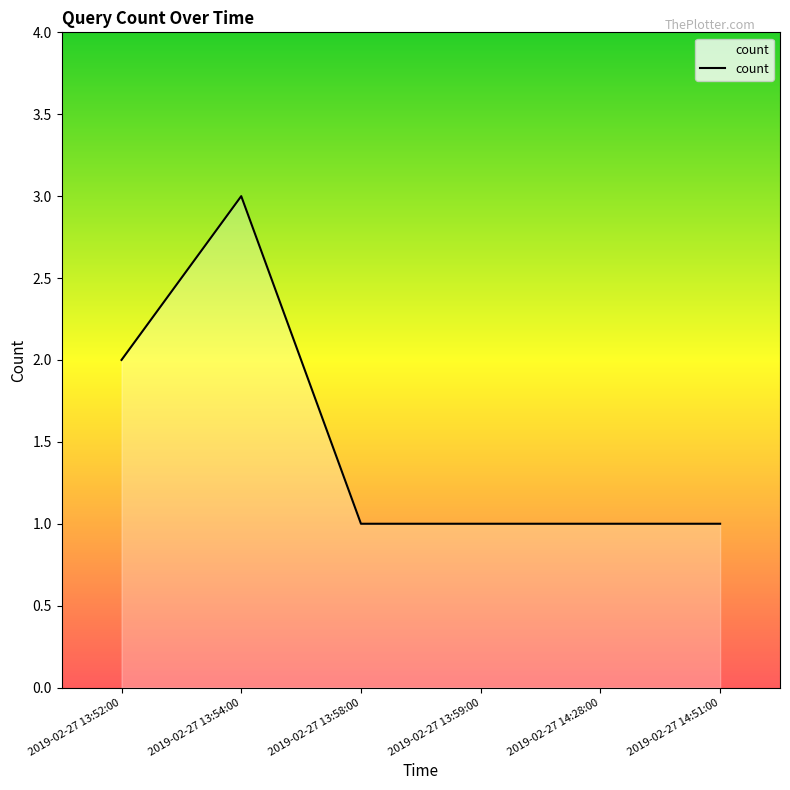

True or false: the data shows 0 at 2019-02-27 13:58:00.

False